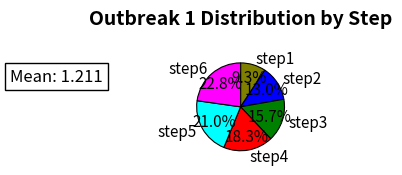

Is step1 the majority of the pie?

No